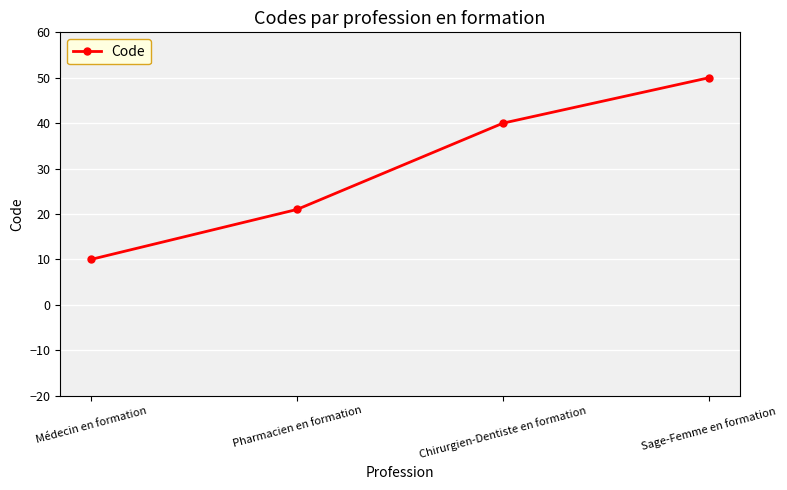

Which label corresponds to the smallest value in the chart?

Médecin en formation